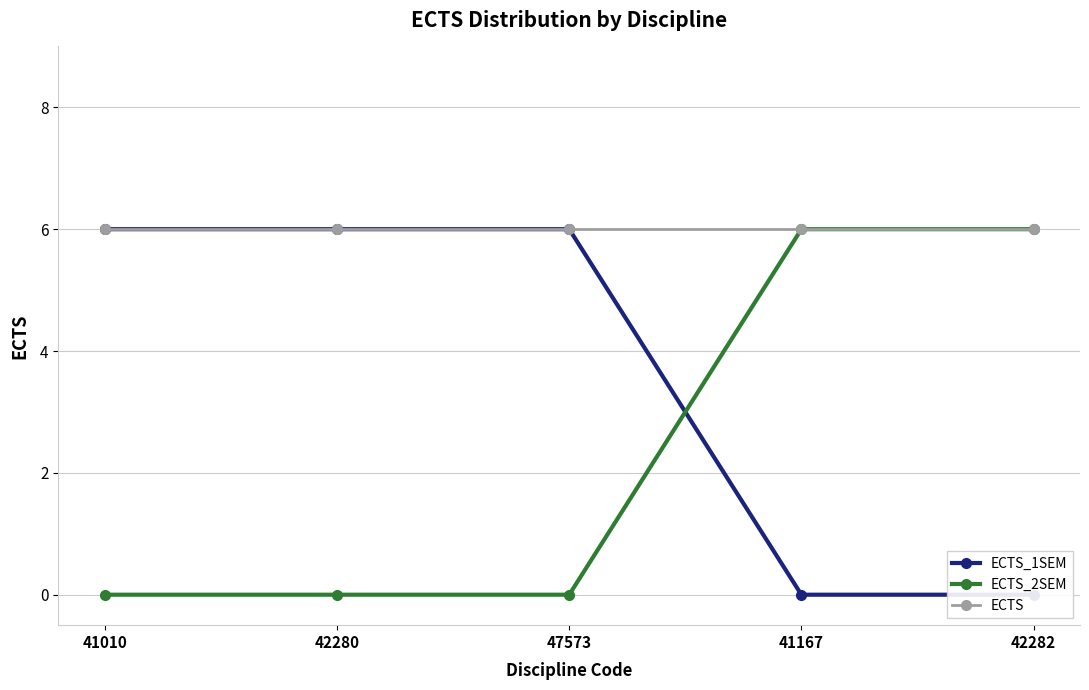

True or false: ECTS and ECTS_1SEM intersect in this chart.

False